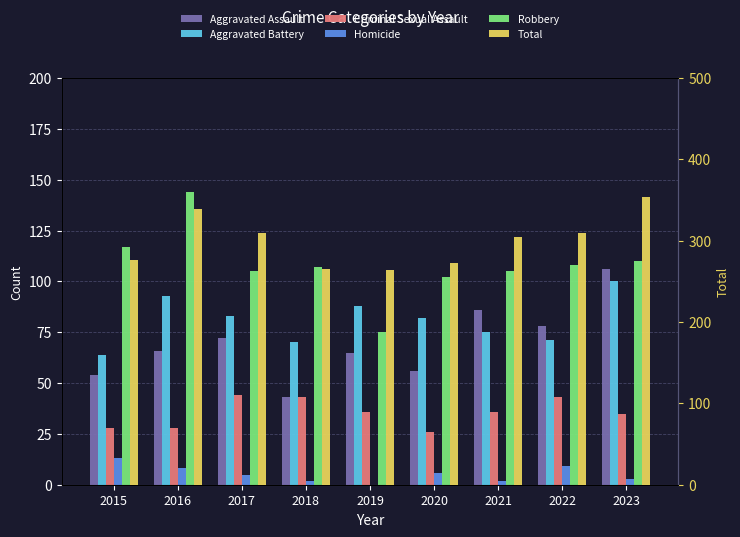

What are all the series names shown in the legend?

Aggravated Assault, Aggravated Battery, Criminal Sexual Assault, Homicide, Robbery, Total